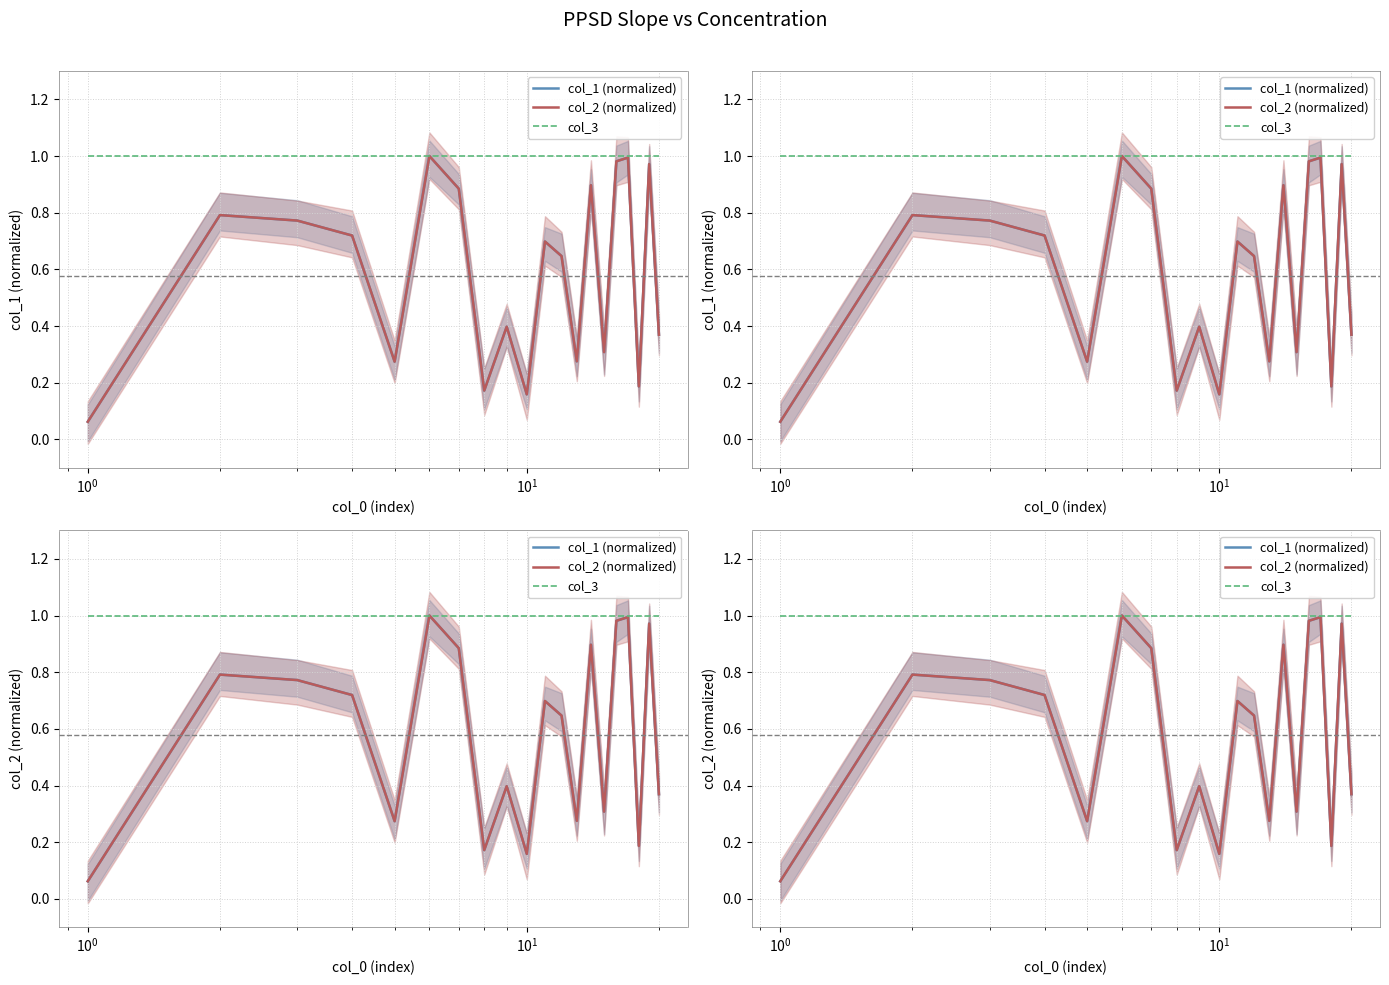

At how many categories does at least one series exceed 0?

20